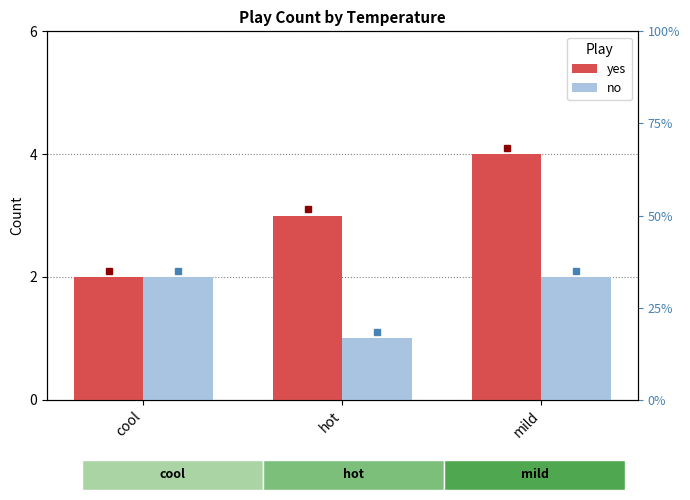

Is it true that no equals 1 at hot?

True